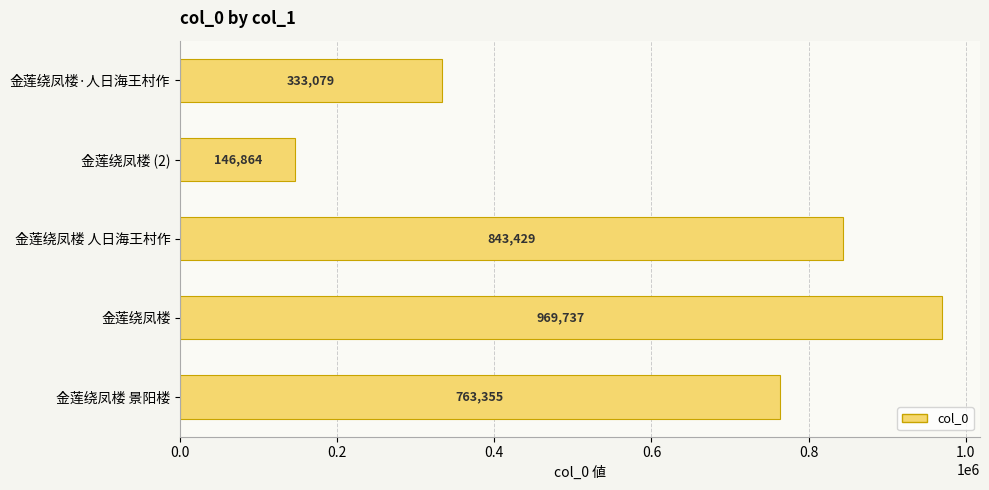

What is the difference between the maximum and second lowest values?

636658